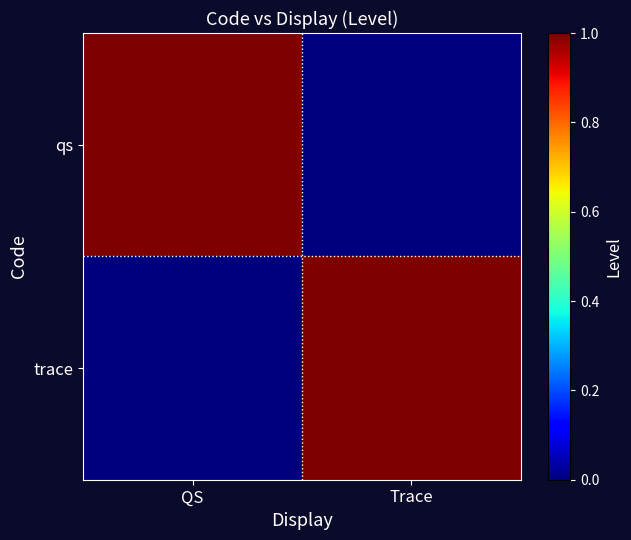

Reading right to left, transcribe all the data shown in this chart.

qs: Trace=0	QS=1
trace: Trace=1	QS=0